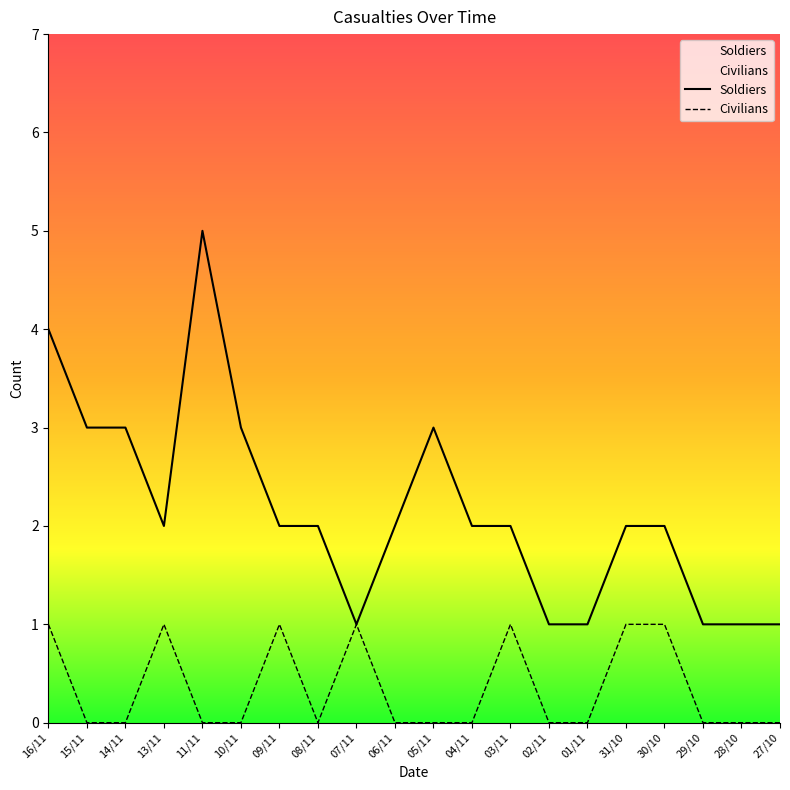

What is the difference between the Civilians values at 30/10 and 06/11?

1